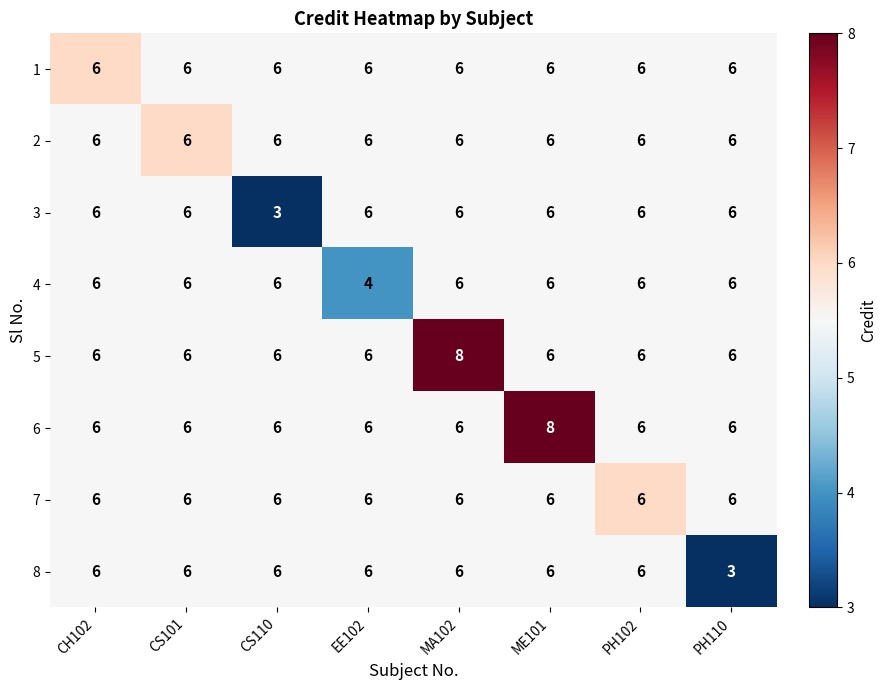

Between MA102 and PH110, which series saw the biggest shift?

8